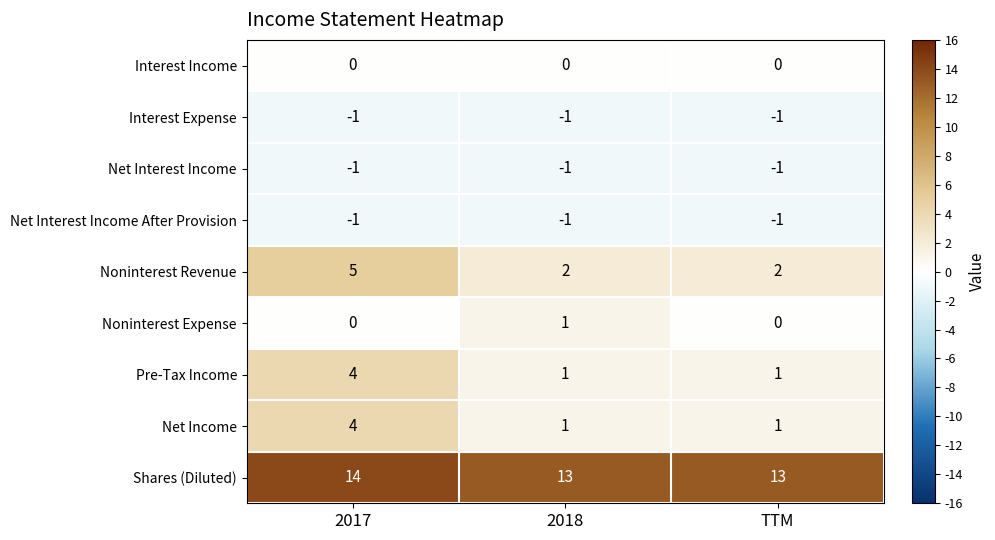

What is the sum of the Pre-Tax Income values at 2017 and 2018?

5